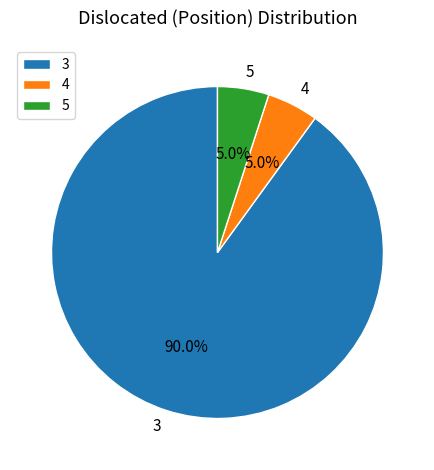

What is the largest slice in the pie chart?

3